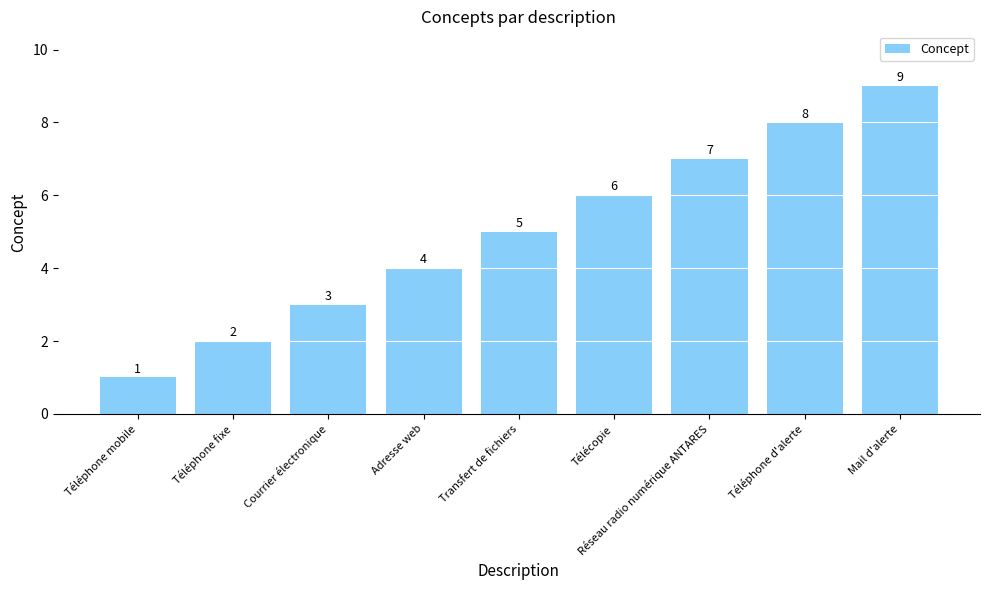

What is the change in value from Adresse web to Réseau radio numérique ANTARES?

+3